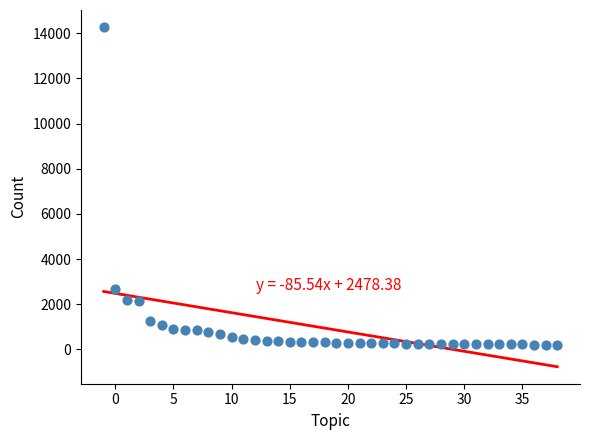

What is the range of Y values (max minus min)?

14095